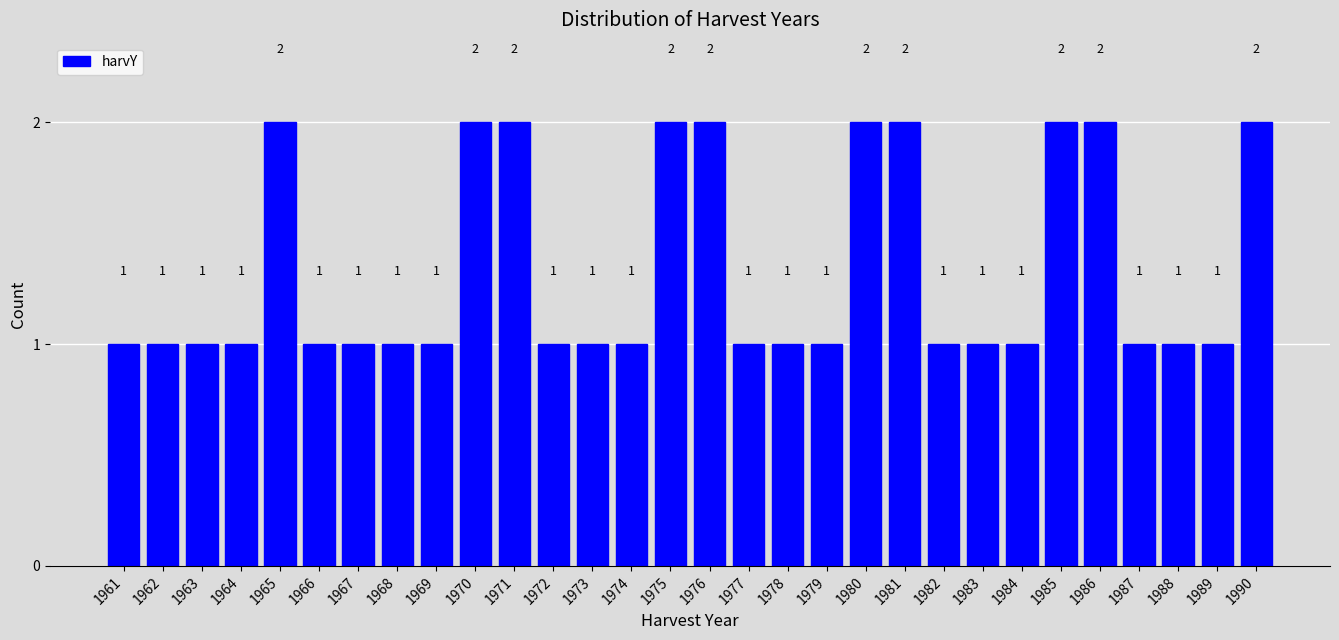

Reading left to right, what are all the values shown in this chart?

1	1	1	1	2	1	1	1	1	2	2	1	1	1	2	2	1	1	1	2	2	1	1	1	2	2	1	1	1	2